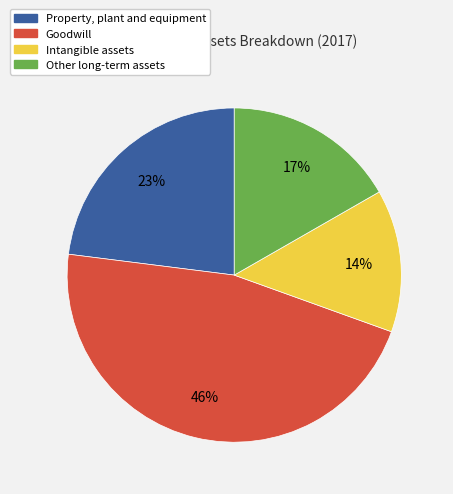

Do Other long-term assets and Goodwill together represent more than half of the pie?

Yes